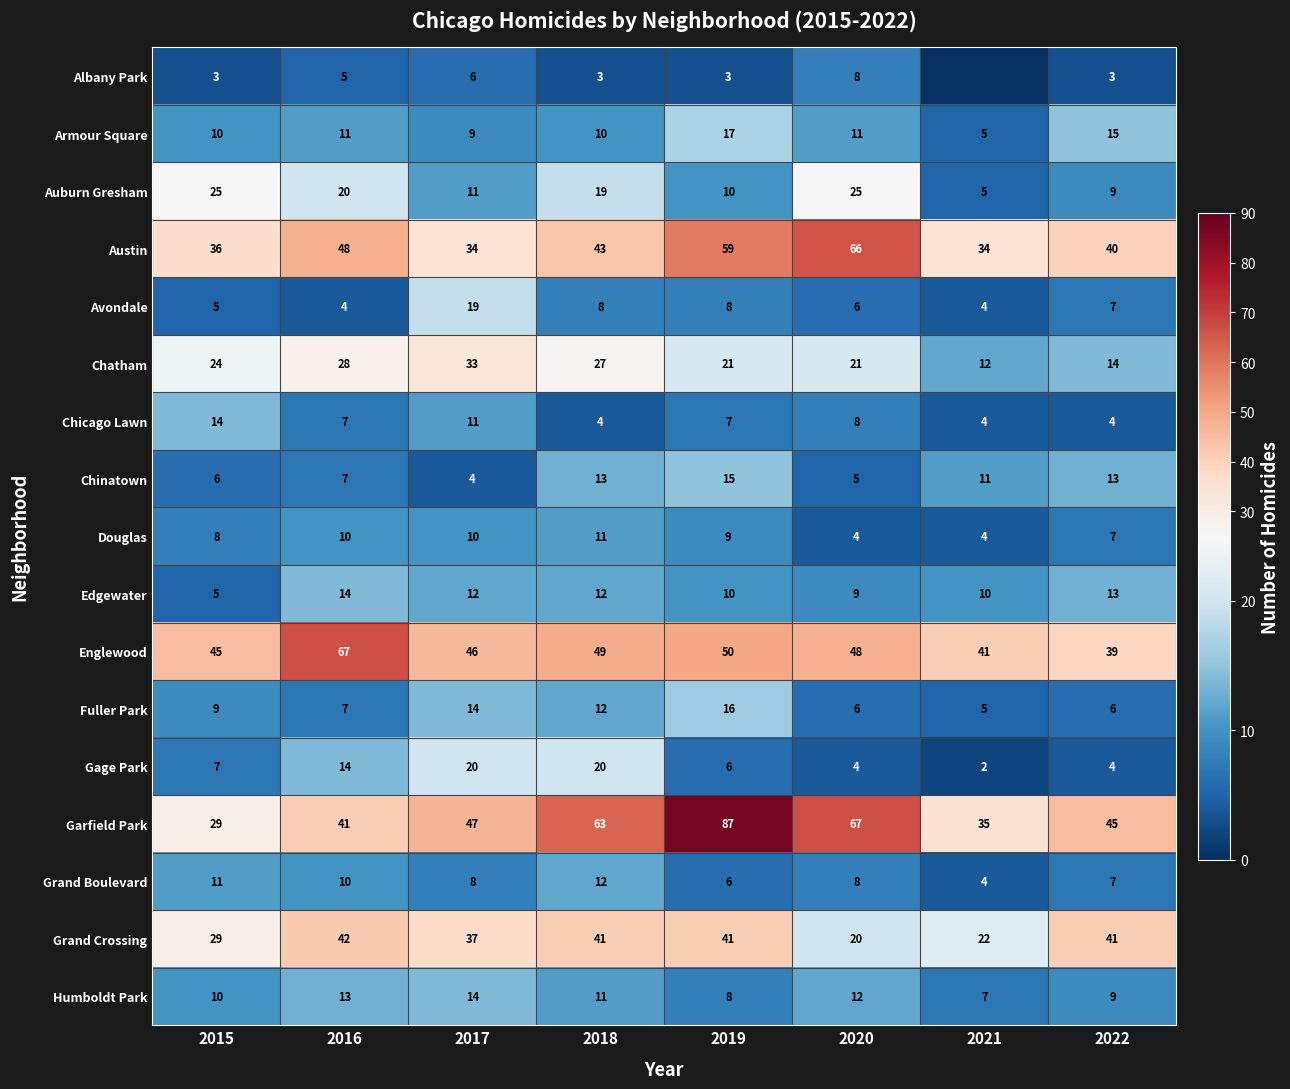

What is the greatest value displayed?

87